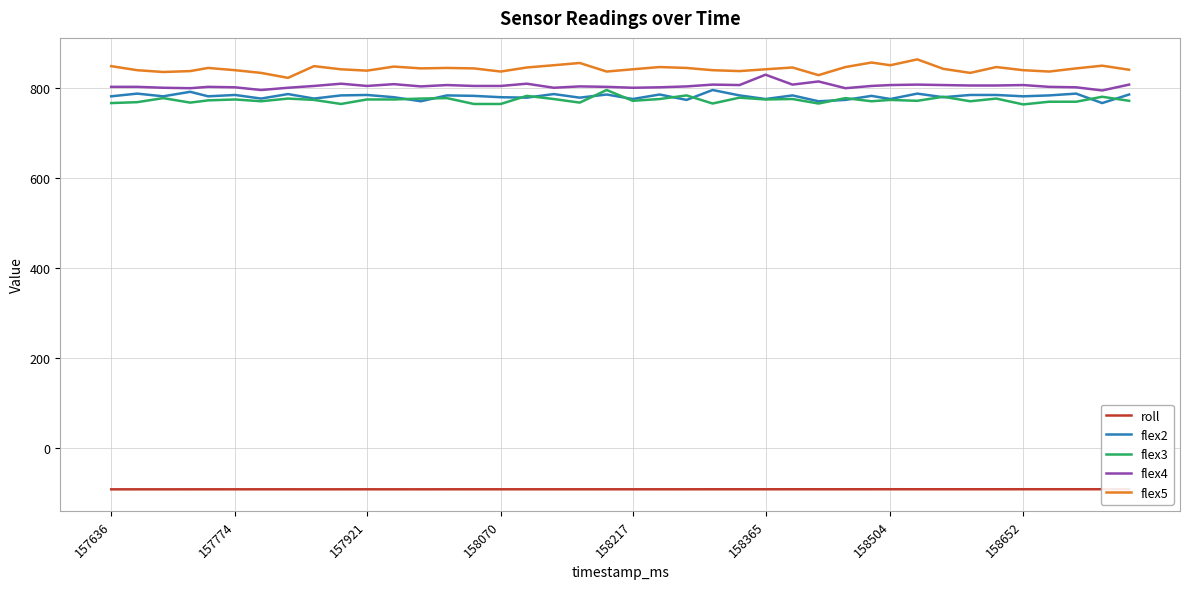

True or false: flex3 and flex5 cross at least once.

False